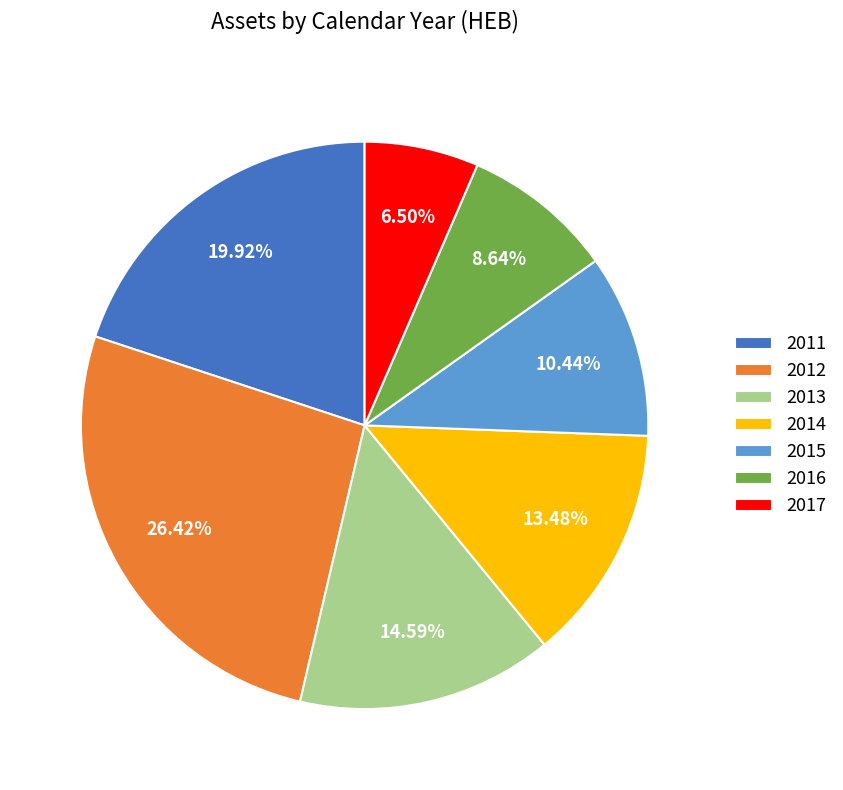

Does 2011 represent more than half of the total?

No